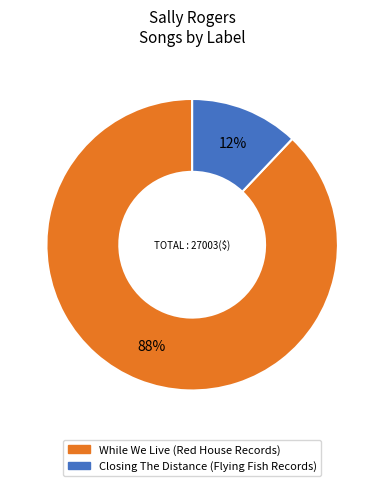

To the nearest percent, what percentage of the pie is Closing The Distance (Flying Fish Records)?

12%